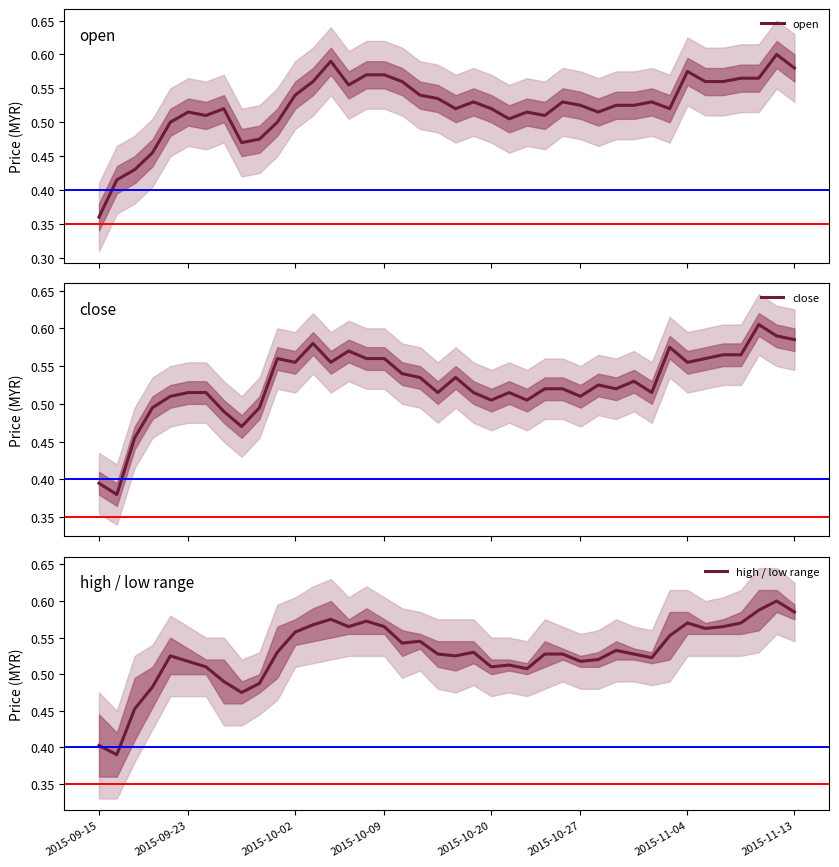

What is the value of the open point at the 39th from the left?

0.6